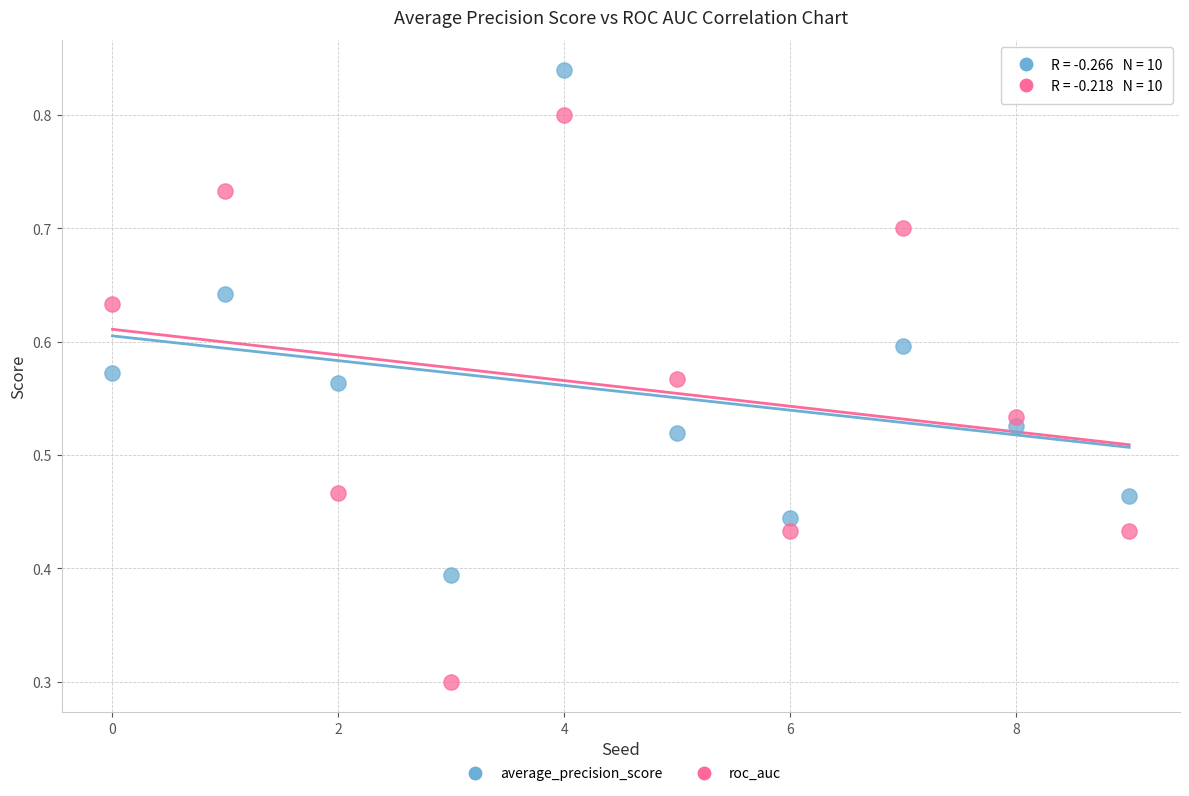

What are all the series names shown in the legend?

average_precision_score, roc_auc